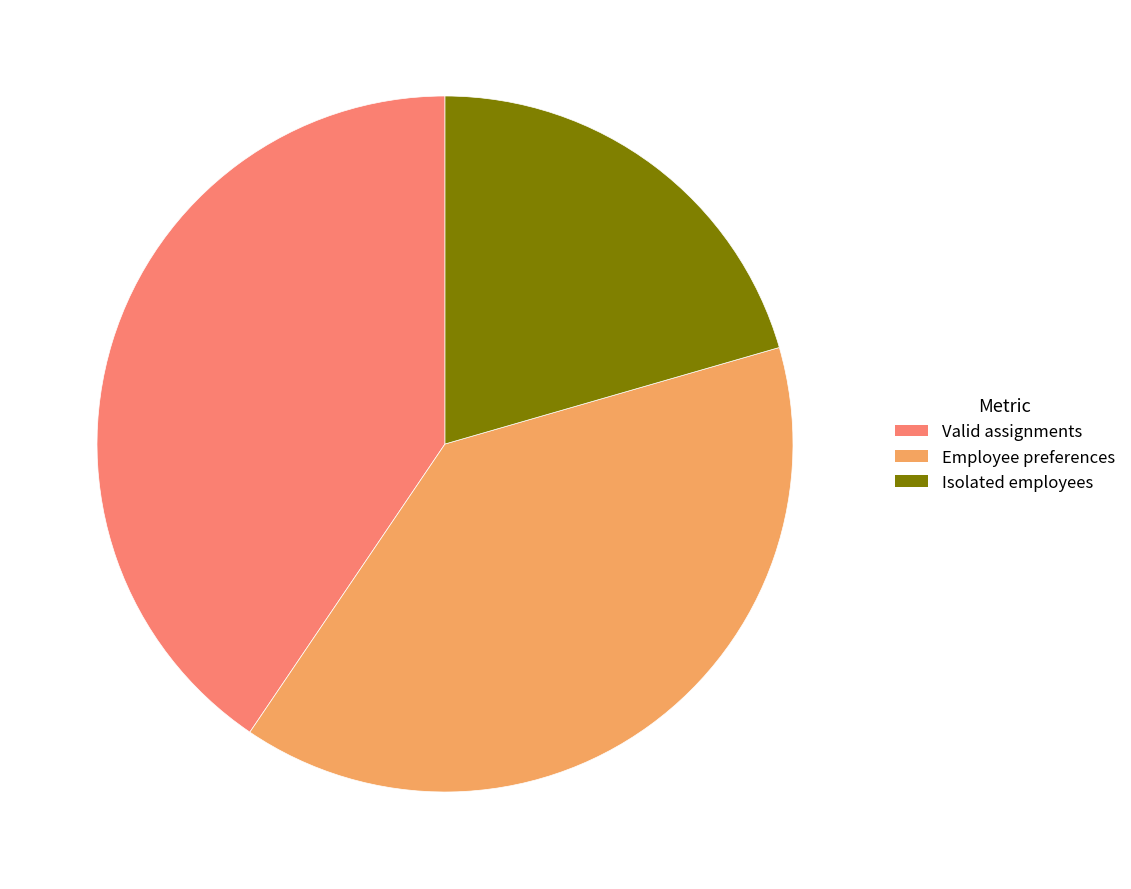

What is the smallest slice in the pie chart?

Isolated employees